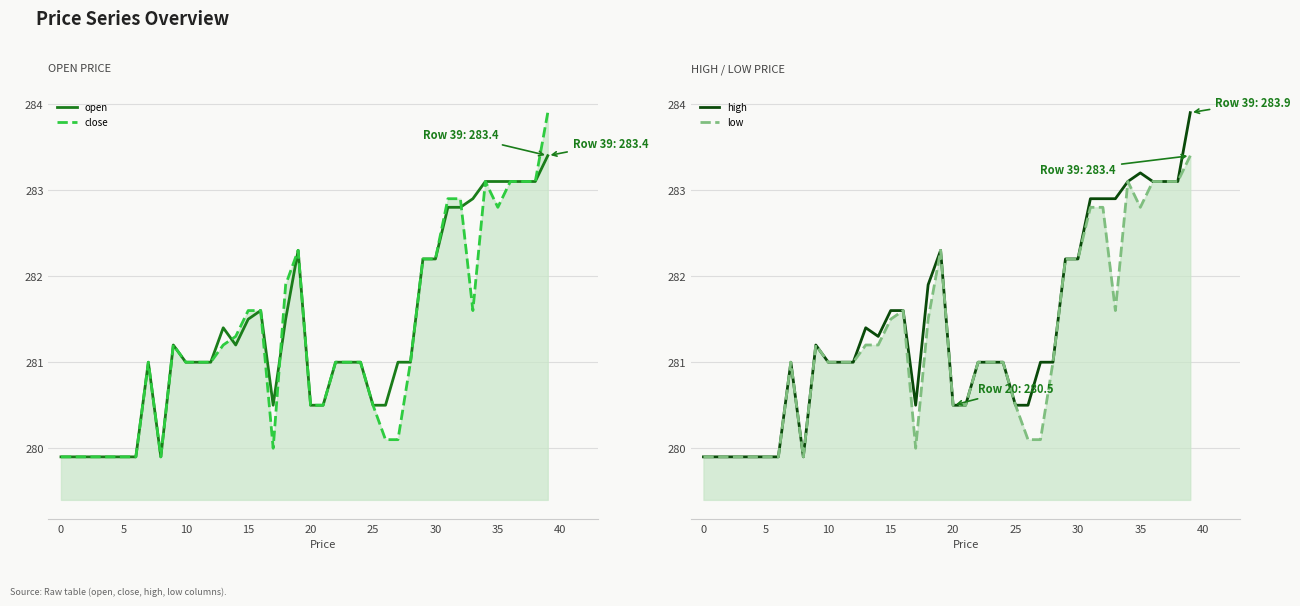

How many categories are shown in the chart?

40